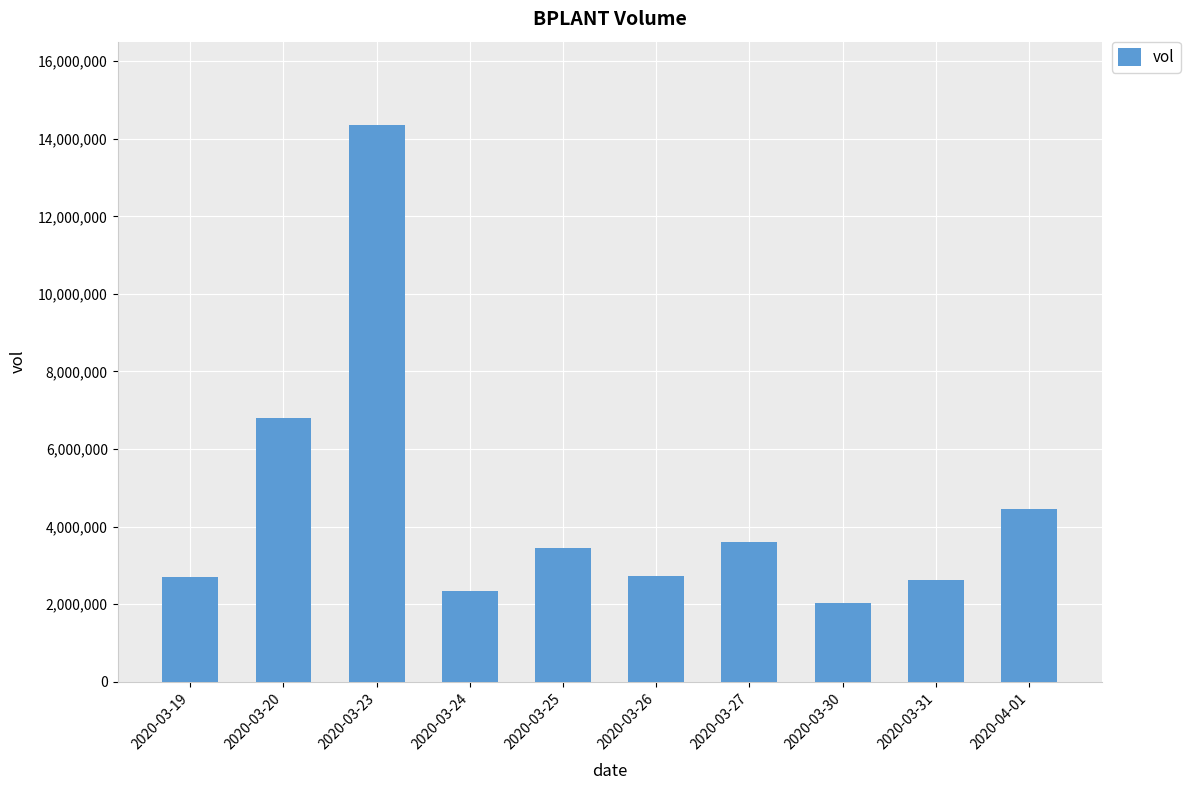

The chart shows a value of 7000786 at 2020-03-23. True or false?

False